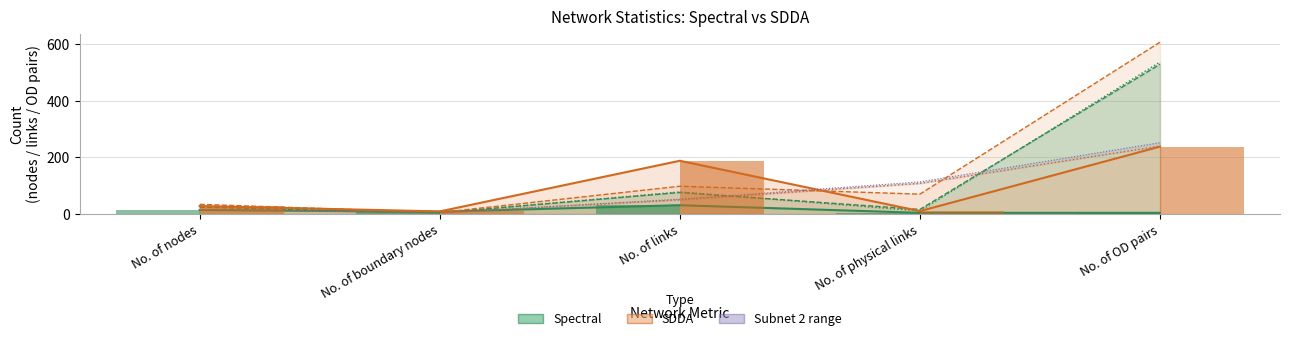

Rank the categories by Spectral value from lowest to highest.

No. of physical links, No. of OD pairs, No. of boundary nodes, No. of nodes, No. of links